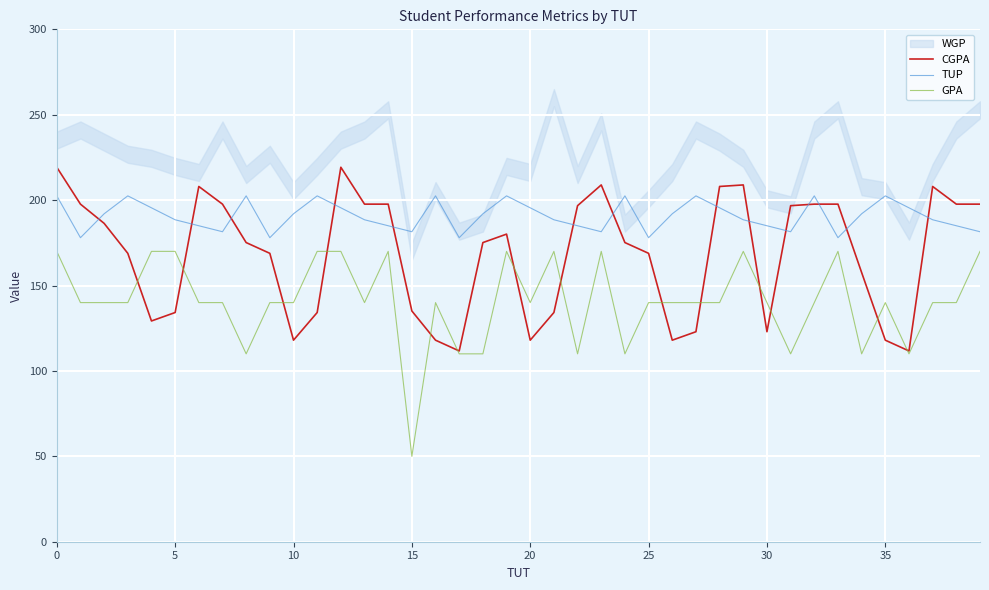

What is the average value of the GPA series?

140.8